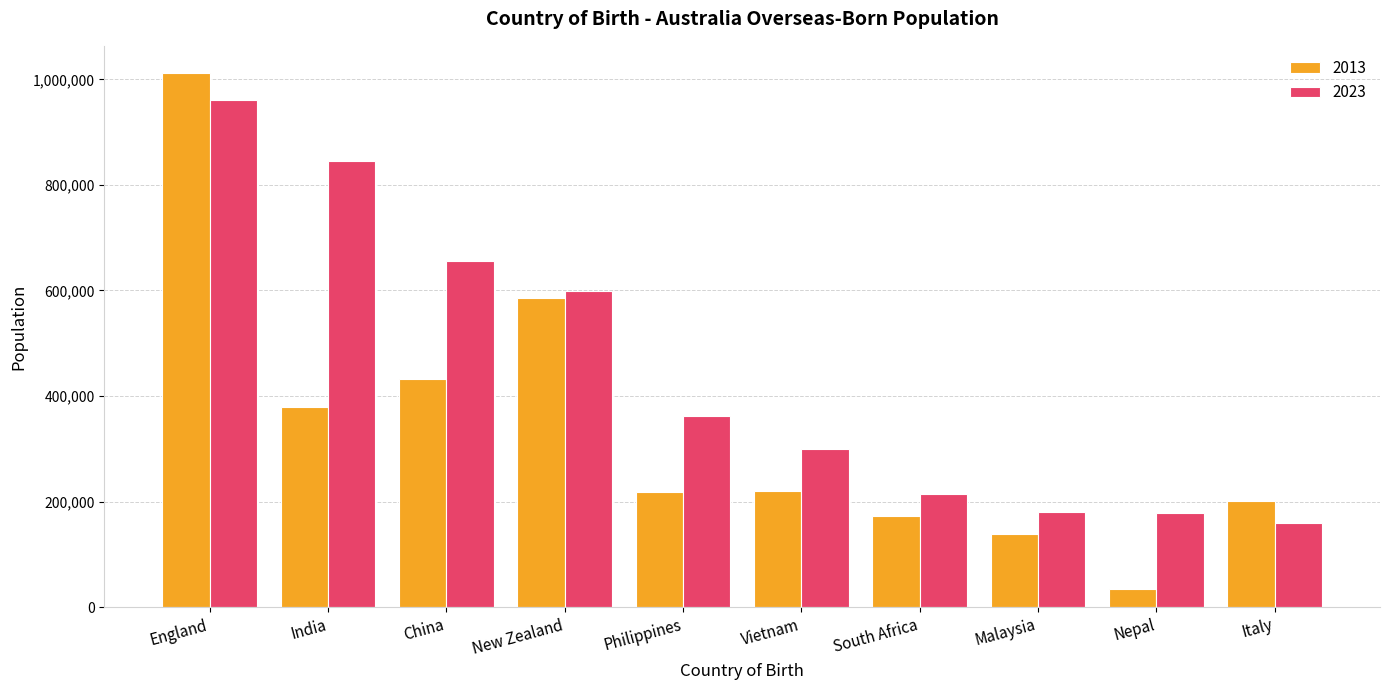

What position from the left is Nepal?

9